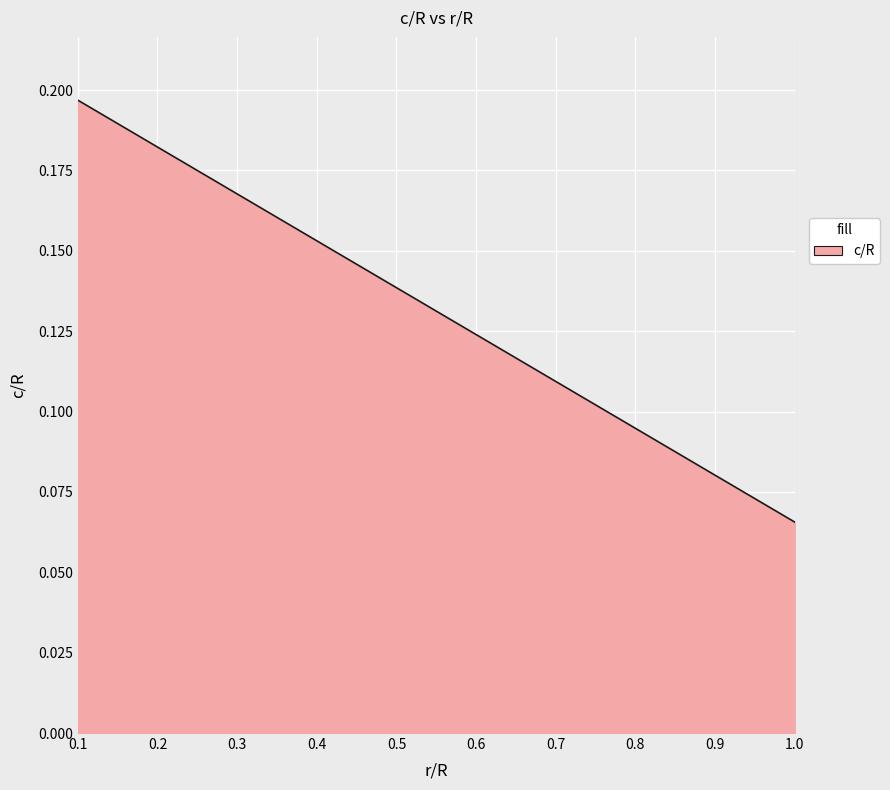

How many lines are shown in the chart?

1